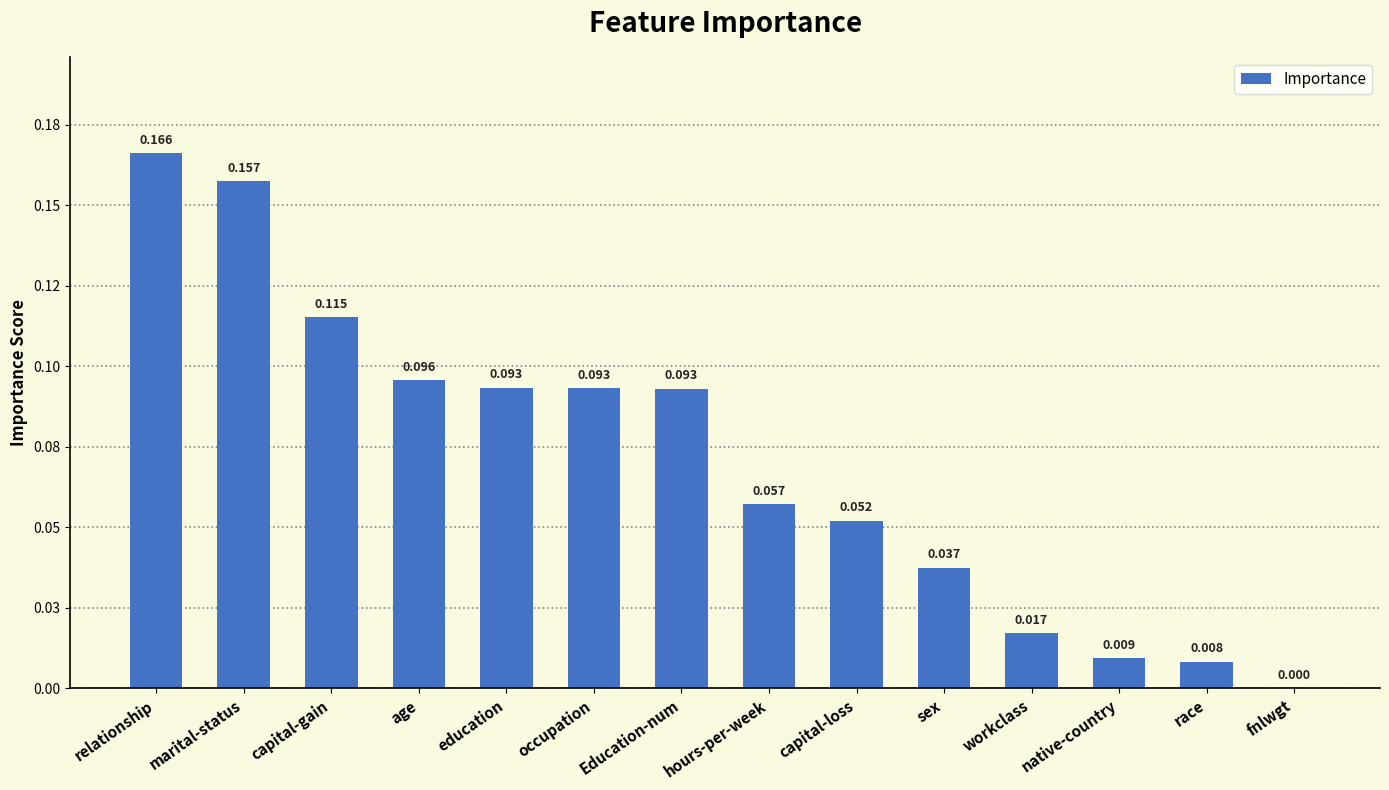

Are the bars horizontal?

No